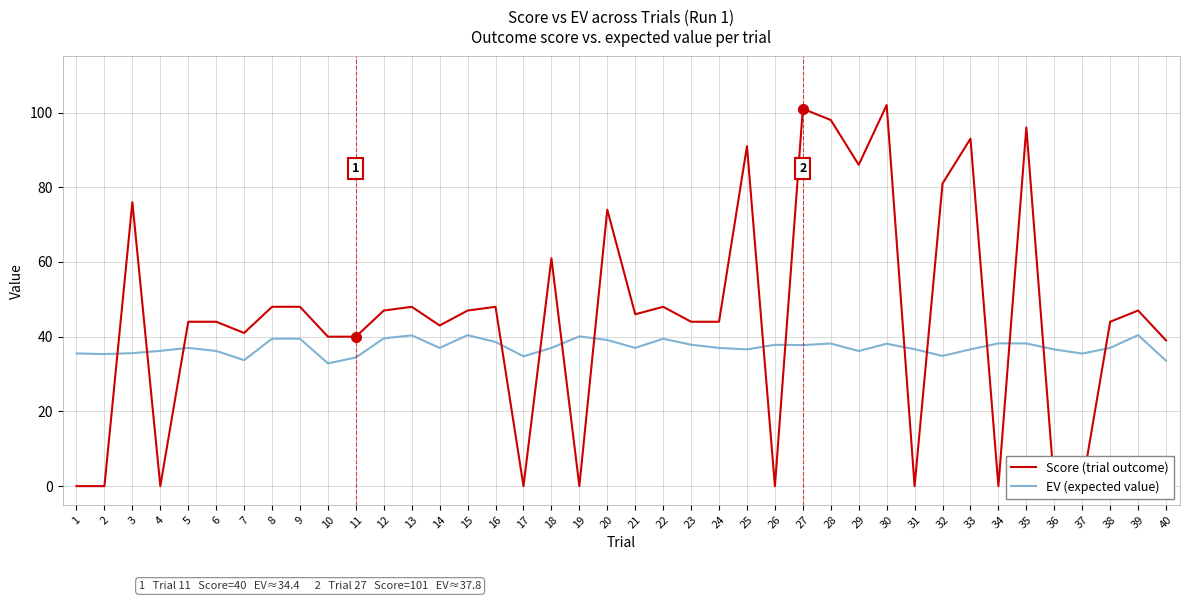

Does the chart have visible grid lines?

Yes